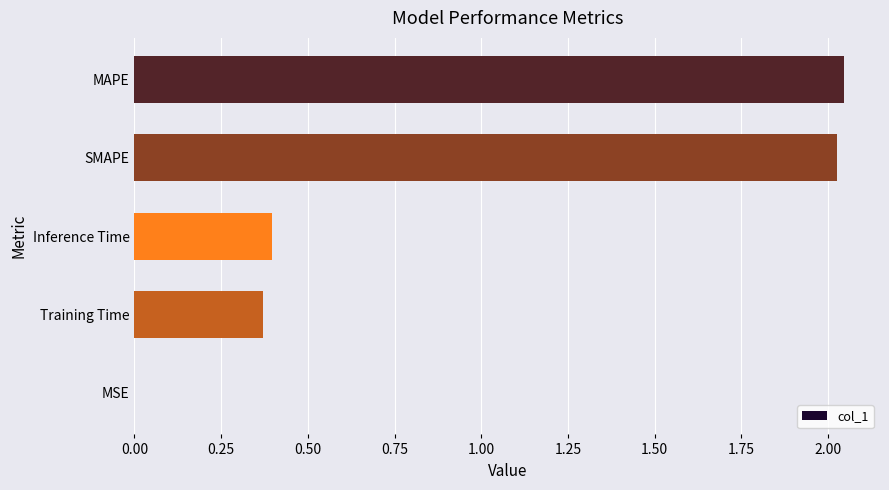

What is the sum of all values?

4.8